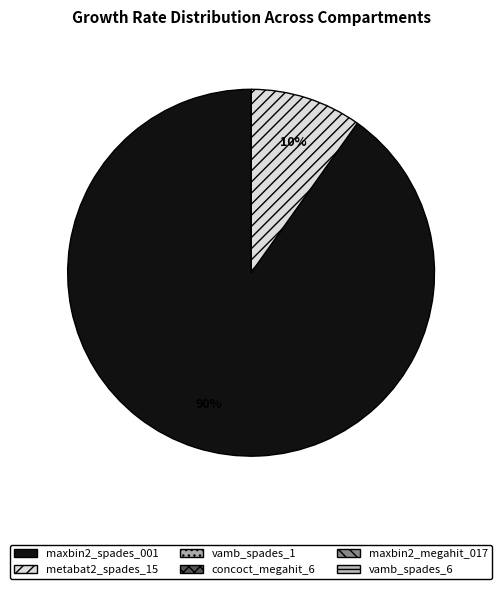

Is there any slice that represents more than half of the pie?

Yes